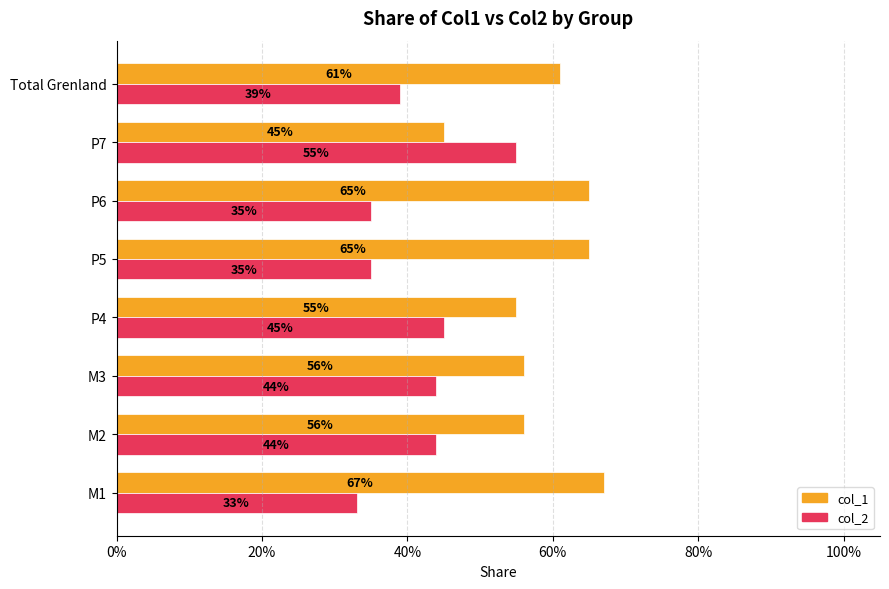

Reading right to left, extract all data points from this chart.

col_1: 0.6	0.5	0.7	0.7	0.6	0.6	0.6	0.7
col_2: 0.4	0.6	0.3	0.3	0.5	0.4	0.4	0.3